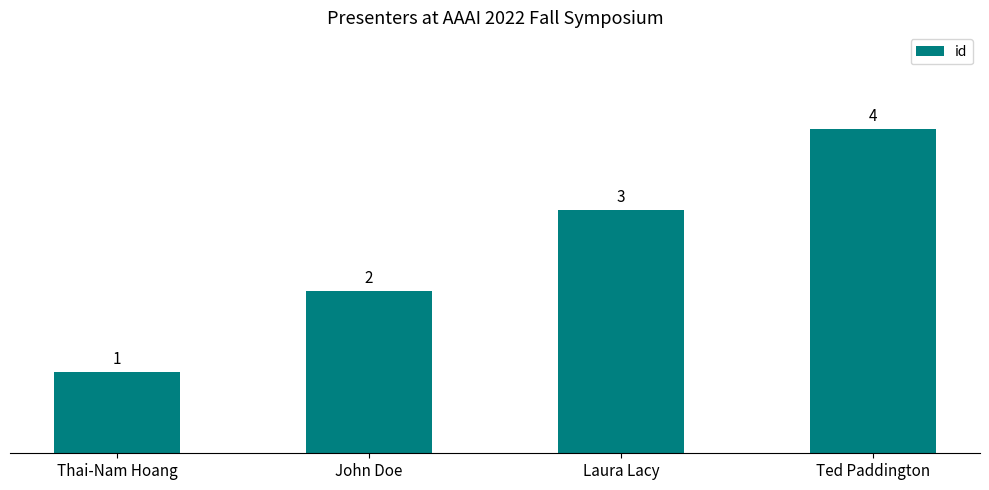

Read the value at Ted Paddington.

4